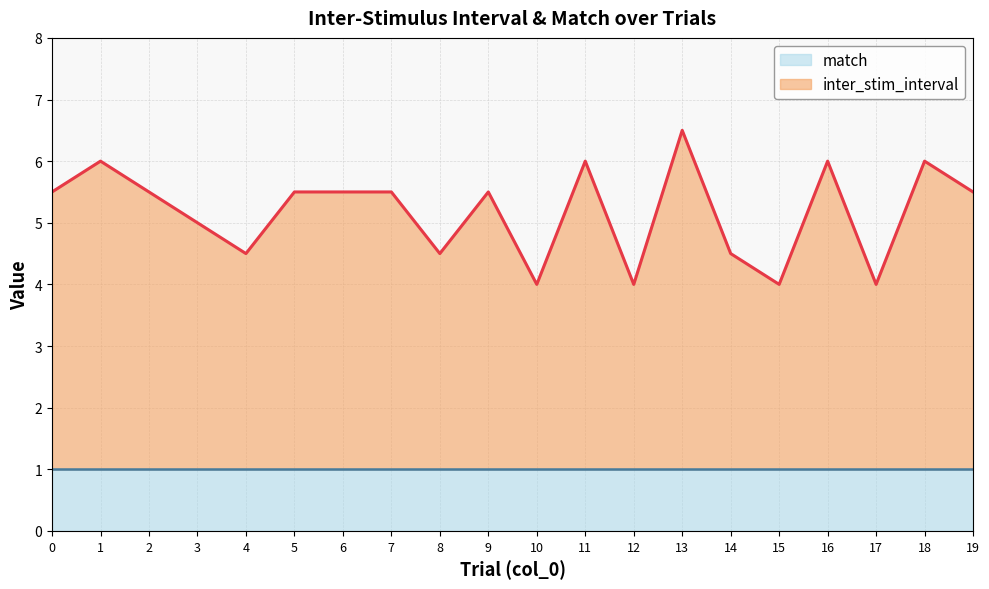

What is the difference between the maximum and minimum values?

2.5